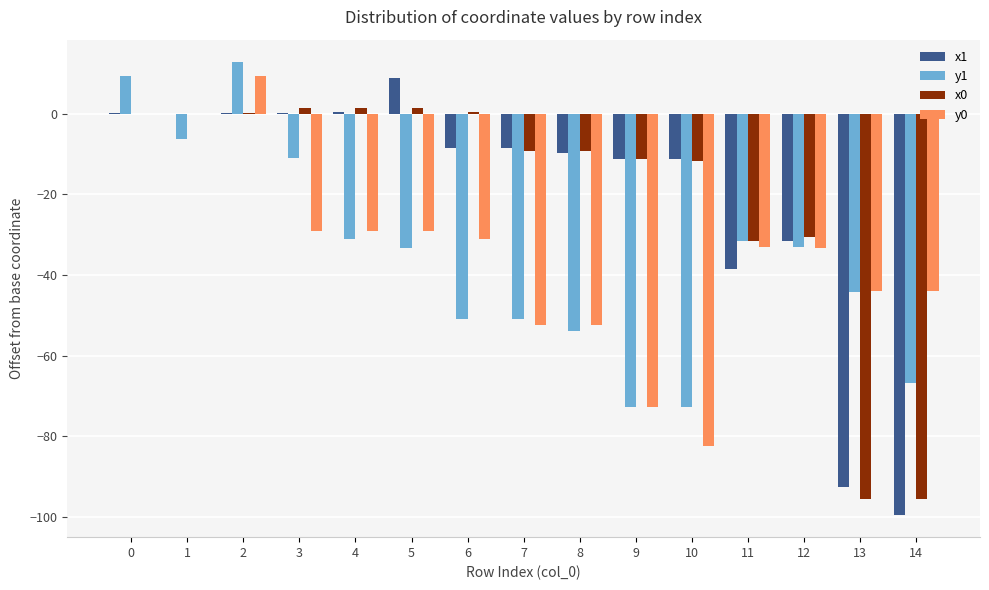

What is the maximum value shown in the chart?

12.7